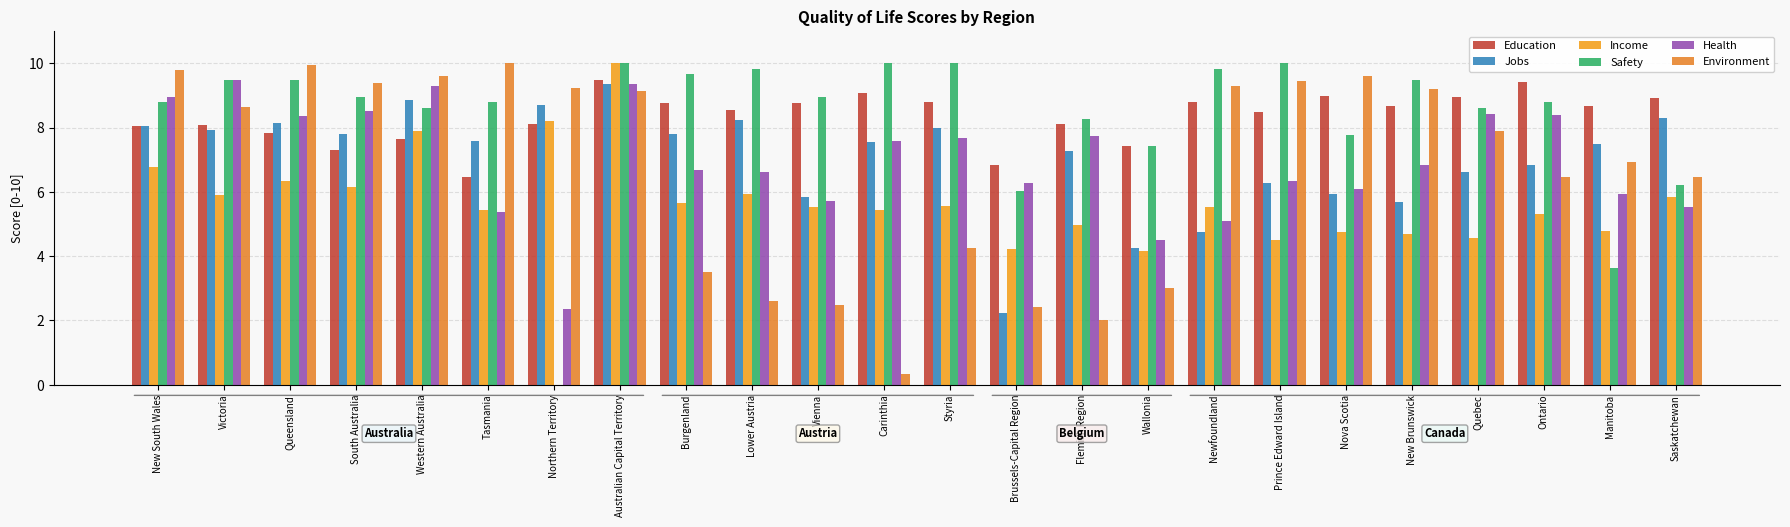

How many series are shown in this chart?

6